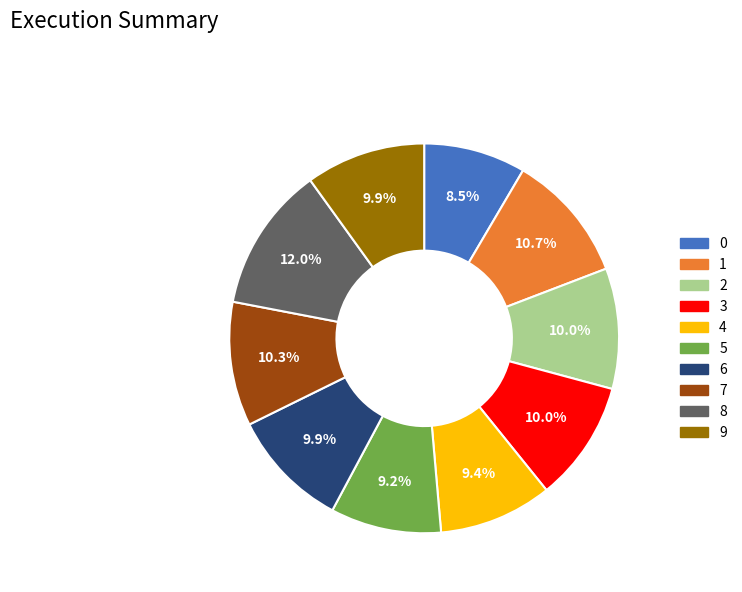

Does 4 account for over 50% of the chart?

No